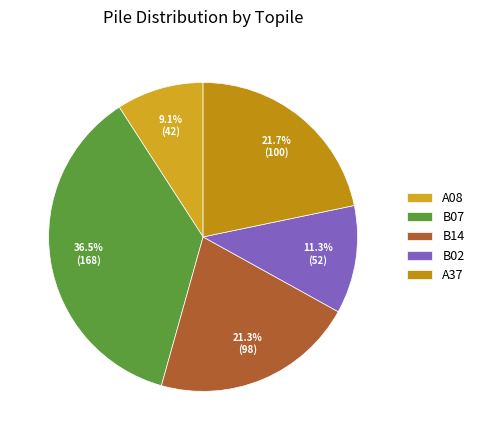

To the nearest percent, what is the difference between the largest and smallest slice percentages?

27%